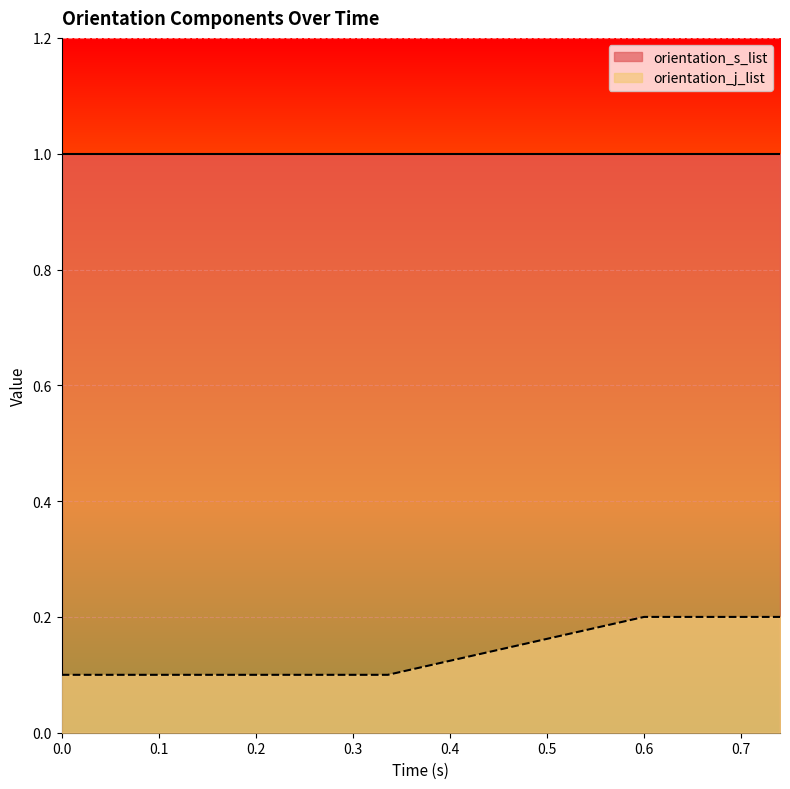

What is the total value across all series at 0.0?

1.1